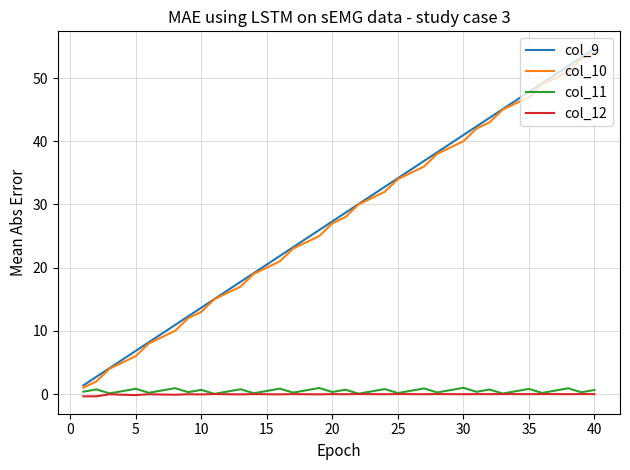

True or false: col_12 and col_10 cross at least once.

False